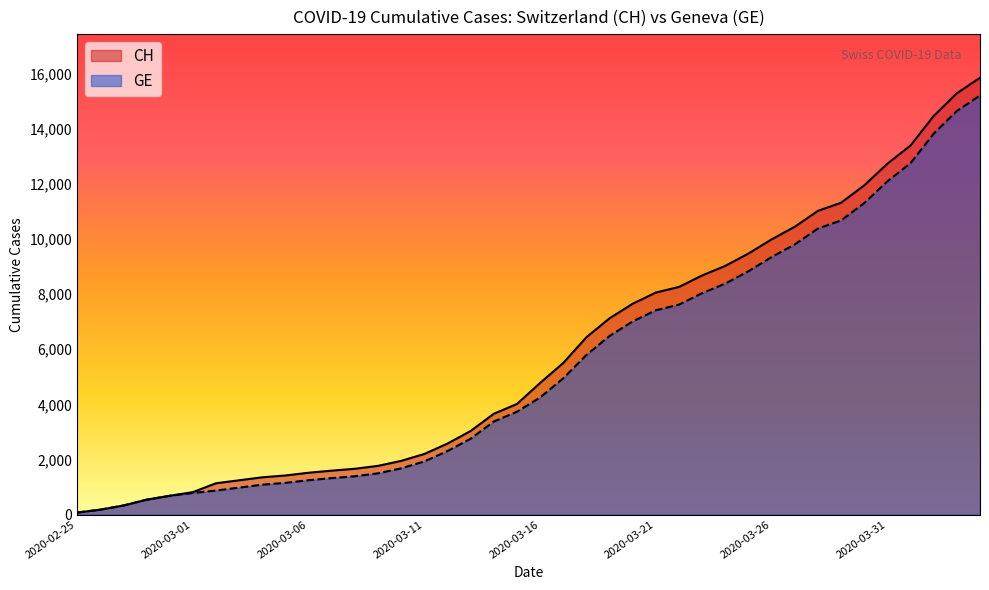

What is the difference between the GE values at 2020-03-25 and 2020-03-10?

7157